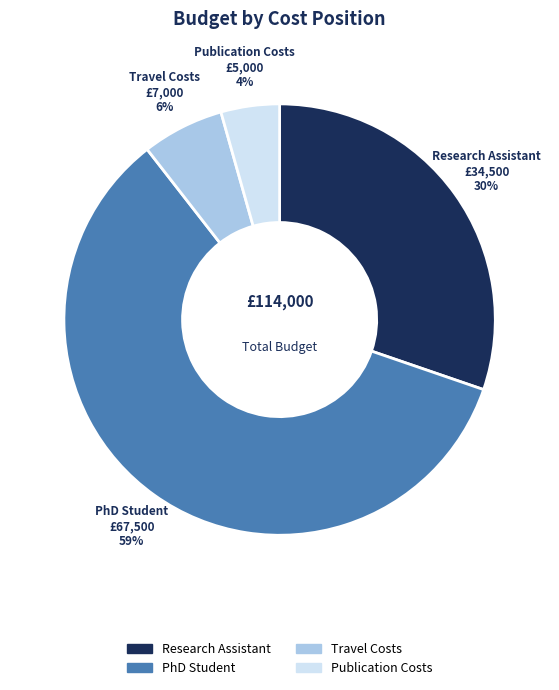

True or false: PhD Student accounts for 70% of the total.

False